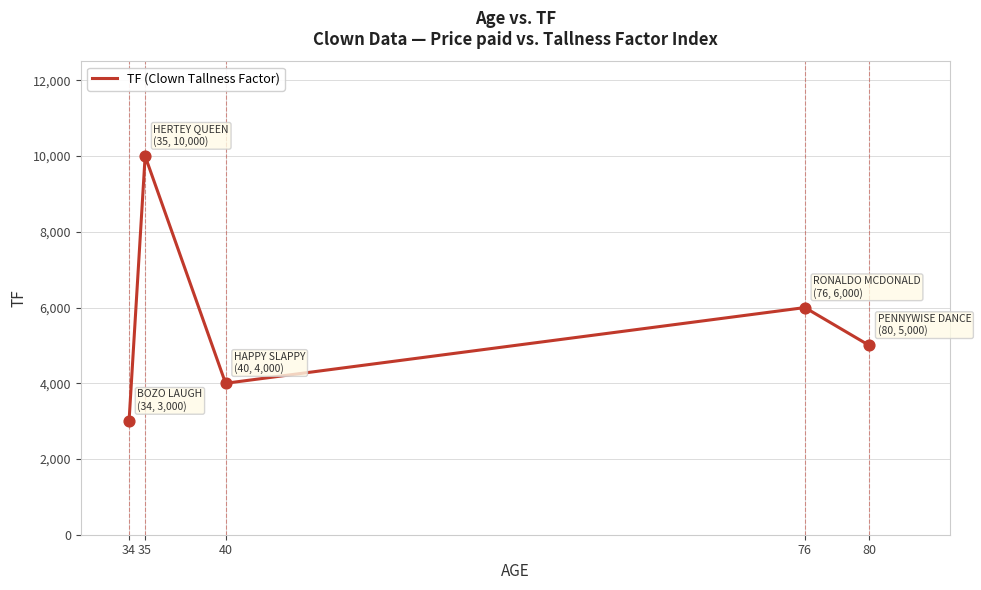

Which has a higher value, 76 or 35?

35